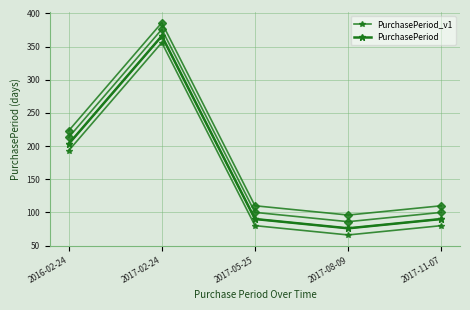

What is the label of the 4th point from the left?

2017-08-09